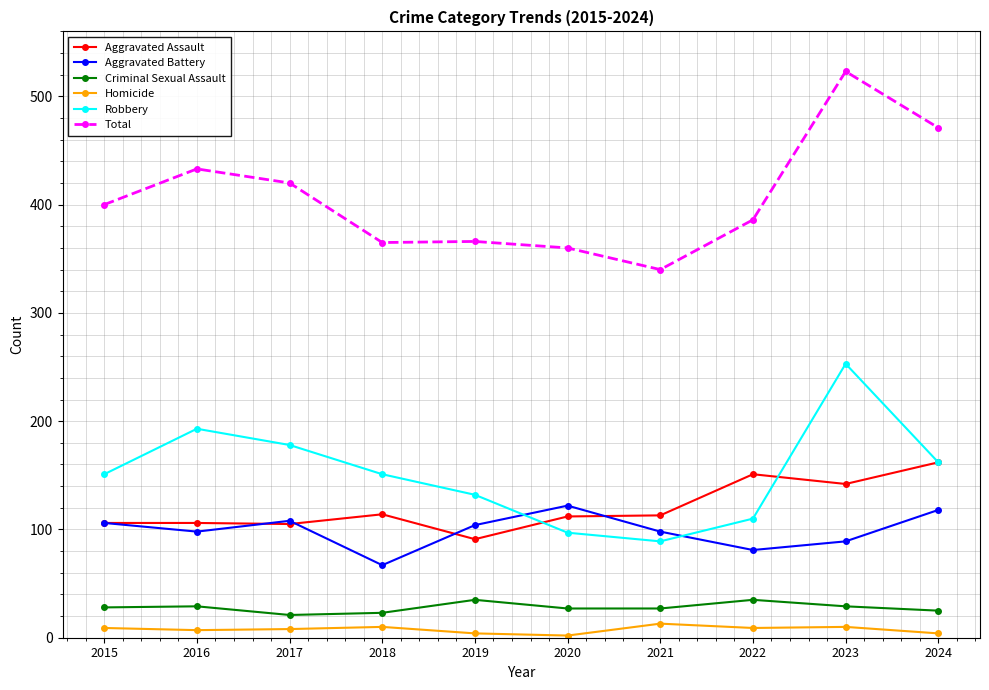

Which series has the largest total across all categories?

Total